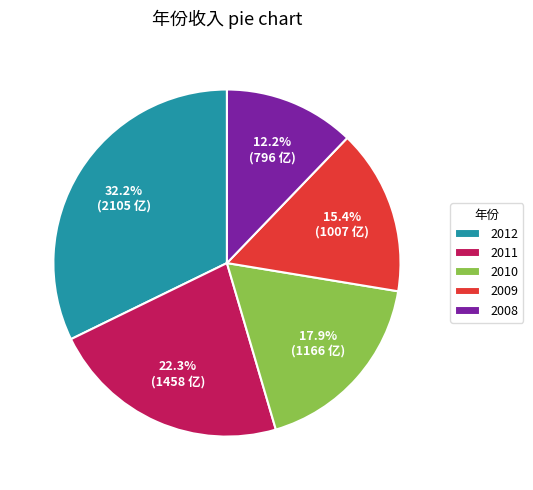

Is there a majority slice in this chart?

No